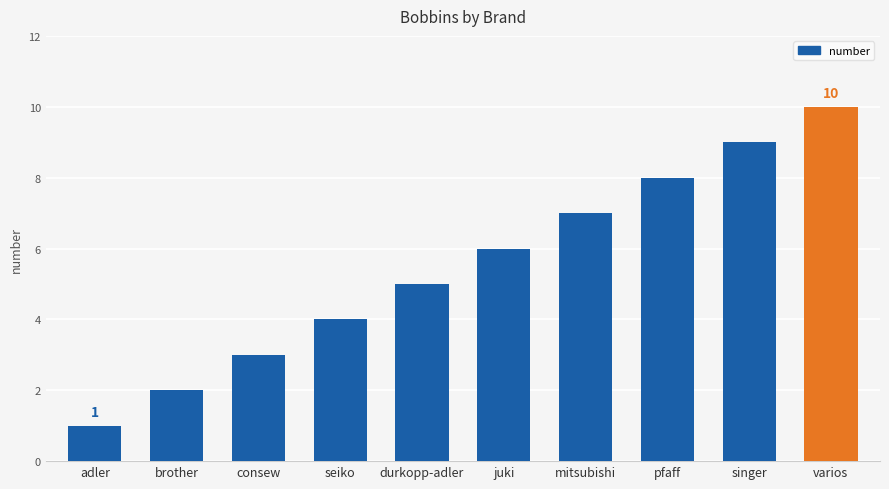

How many data points does each series have?

10